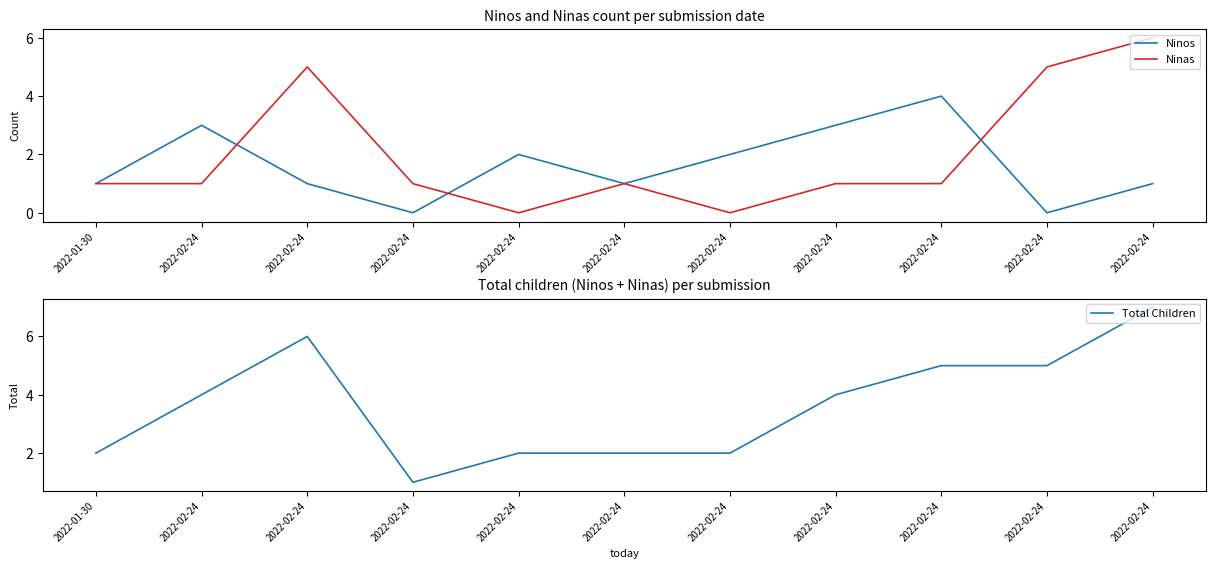

Reading left to right, extract all data points from this chart.

Ninos: 2022-01-30=1	2022-02-24=3	2022-02-24=1	2022-02-24=0	2022-02-24=2	2022-02-24=1	2022-02-24=2	2022-02-24=3	2022-02-24=4	2022-02-24=0	2022-02-24=1
Ninas: 2022-01-30=1	2022-02-24=1	2022-02-24=5	2022-02-24=1	2022-02-24=0	2022-02-24=1	2022-02-24=0	2022-02-24=1	2022-02-24=1	2022-02-24=5	2022-02-24=6
Total Children: 2022-01-30=2	2022-02-24=4	2022-02-24=6	2022-02-24=1	2022-02-24=2	2022-02-24=2	2022-02-24=2	2022-02-24=4	2022-02-24=5	2022-02-24=5	2022-02-24=7